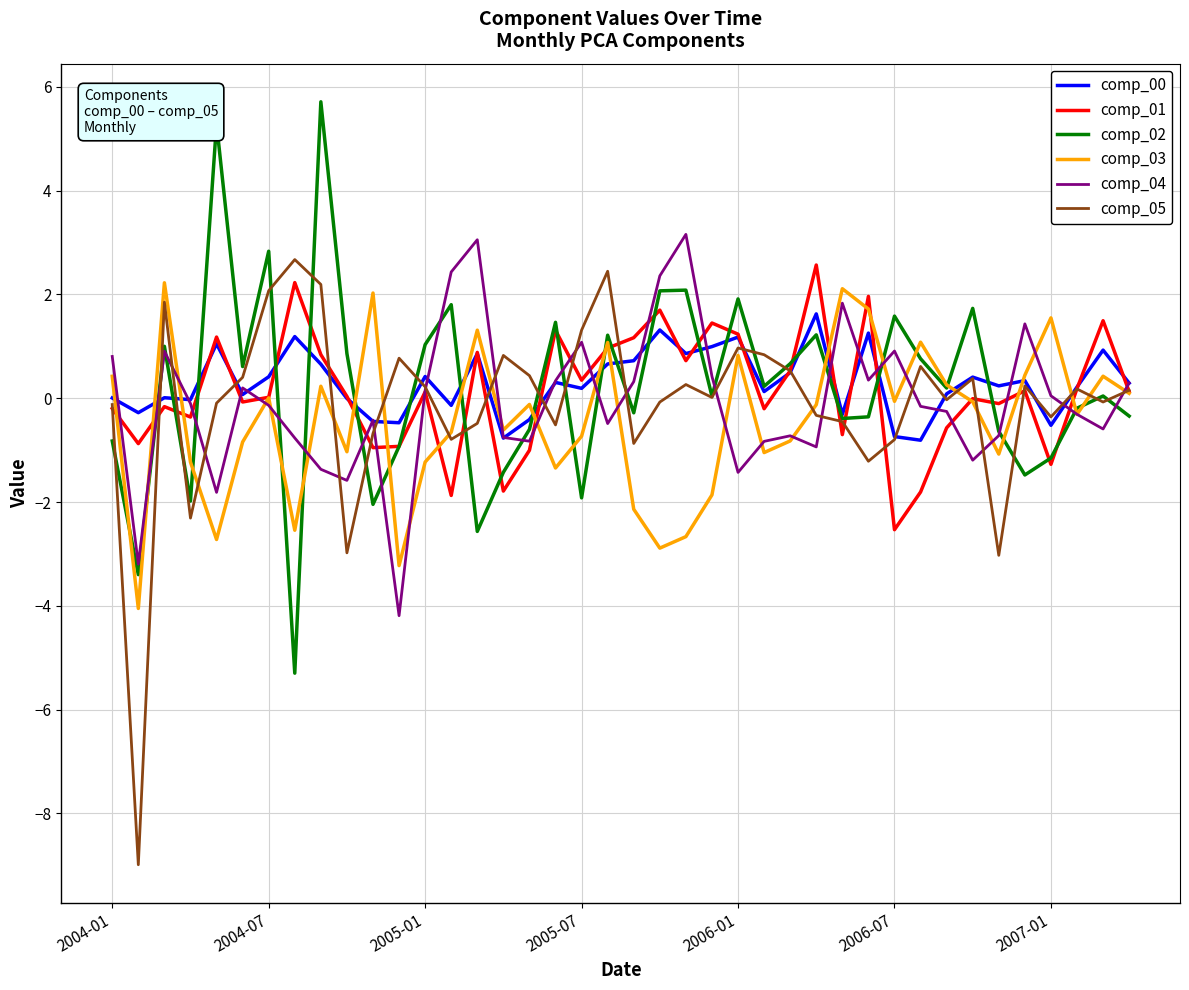

What is the minimum value for comp_05?

-9.0